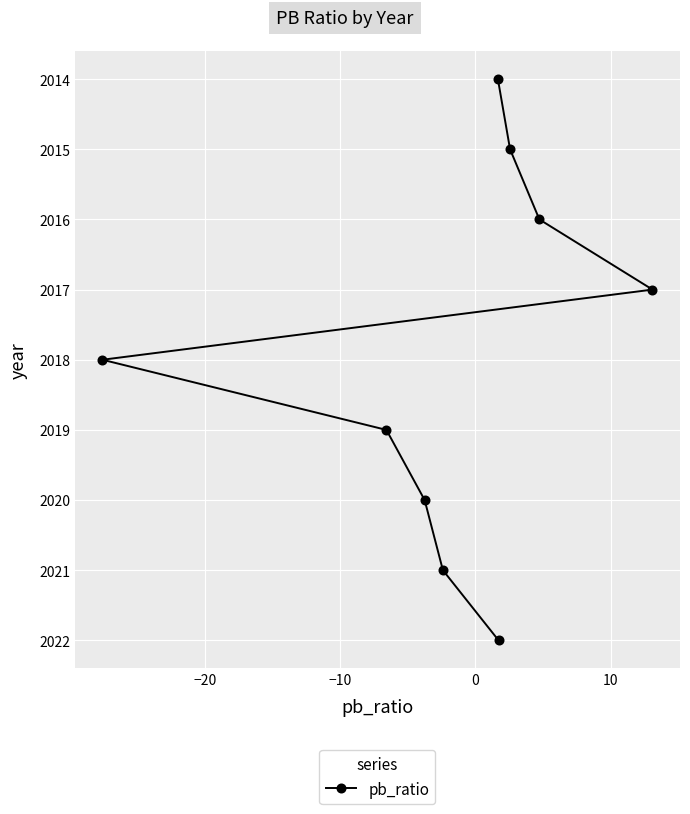

True or false: the data has more than 2 interior local peaks.

False